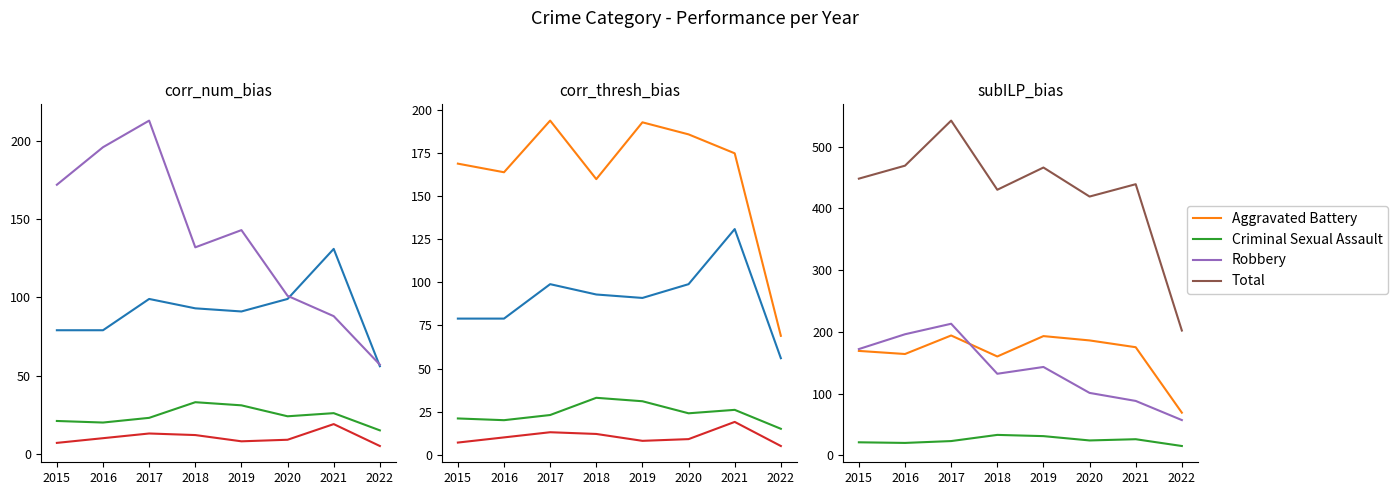

Reading left to right, list all the values displayed in this chart.

Aggravated Assault: 79	79	99	93	91	99	131	56
Criminal Sexual Assault: 21	20	23	33	31	24	26	15
Homicide: 7	10	13	12	8	9	19	5
Robbery: 172	196	213	132	143	101	88	57
Aggravated Battery: 169	164	194	160	193	186	175	69
Total: 448	469	542	430	466	419	439	202